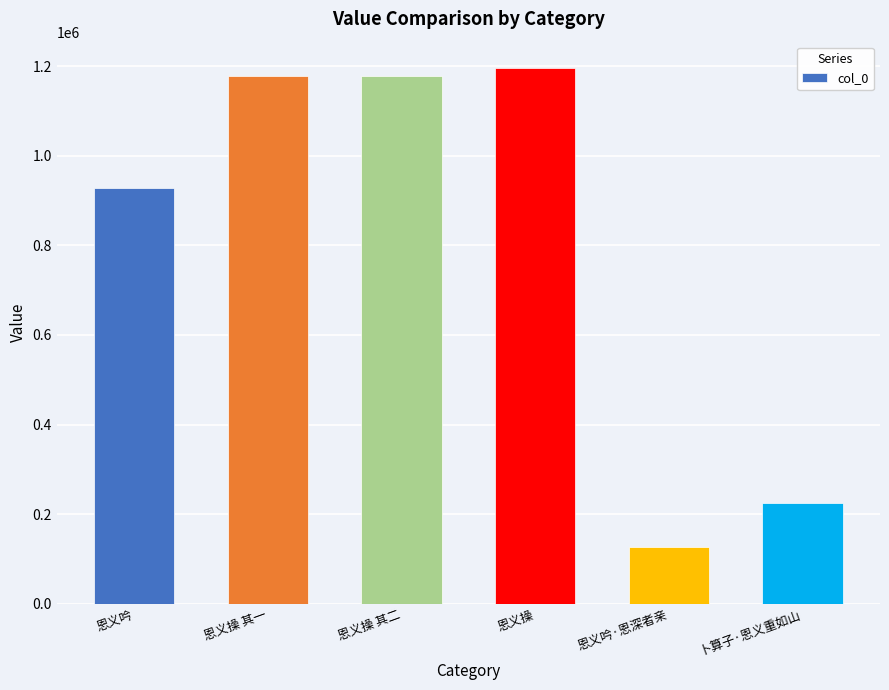

How many bars are there in total?

6